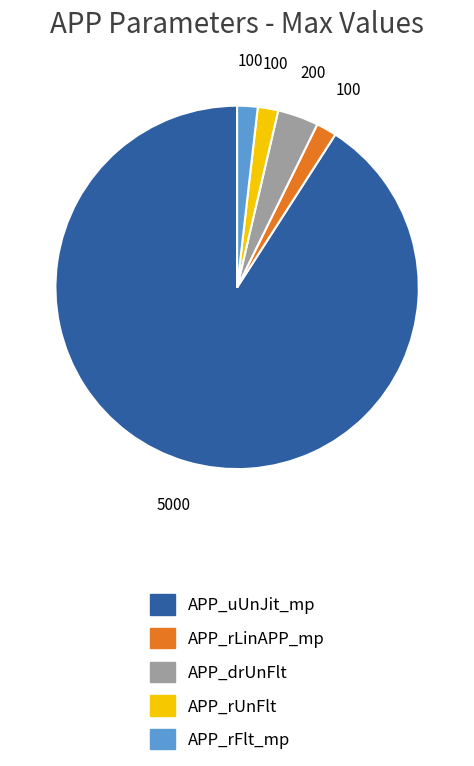

Which slice is the largest?

APP_uUnJit_mp